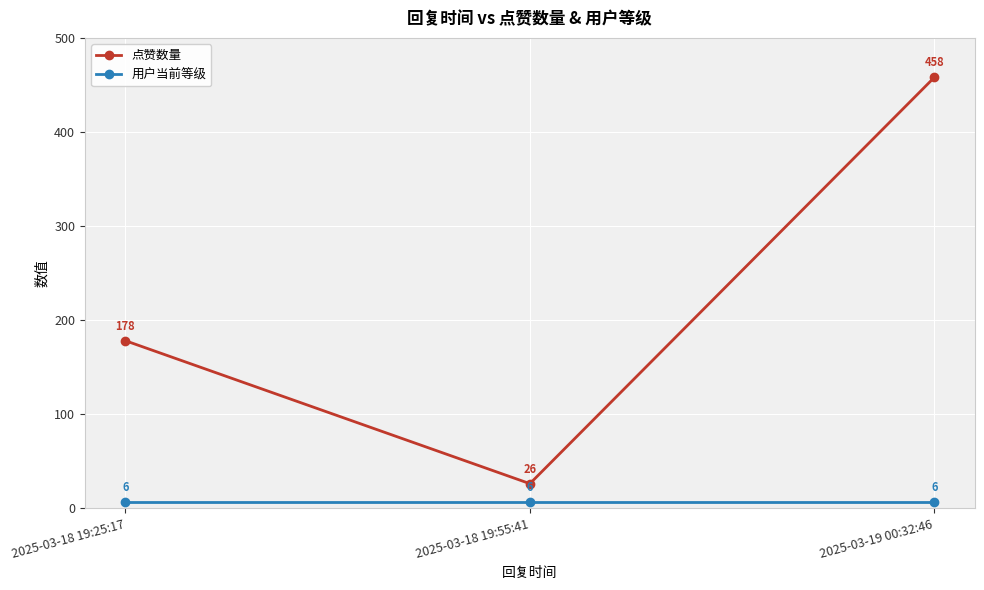

What is the approximate value of 用户当前等级 at 2025-03-18 19:25:17?

6